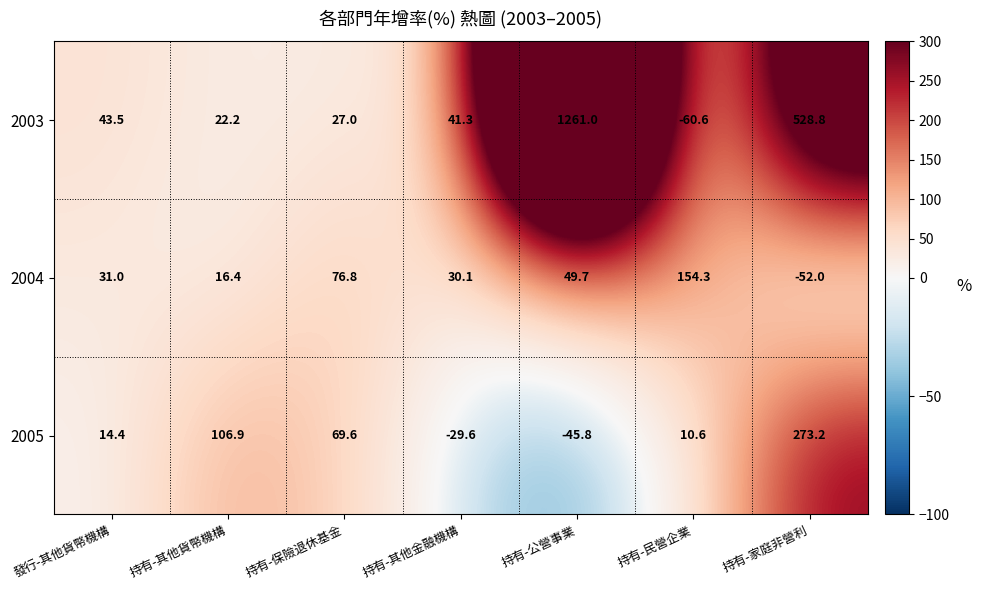

Which category has the lowest value across all series?

持有-民營企業